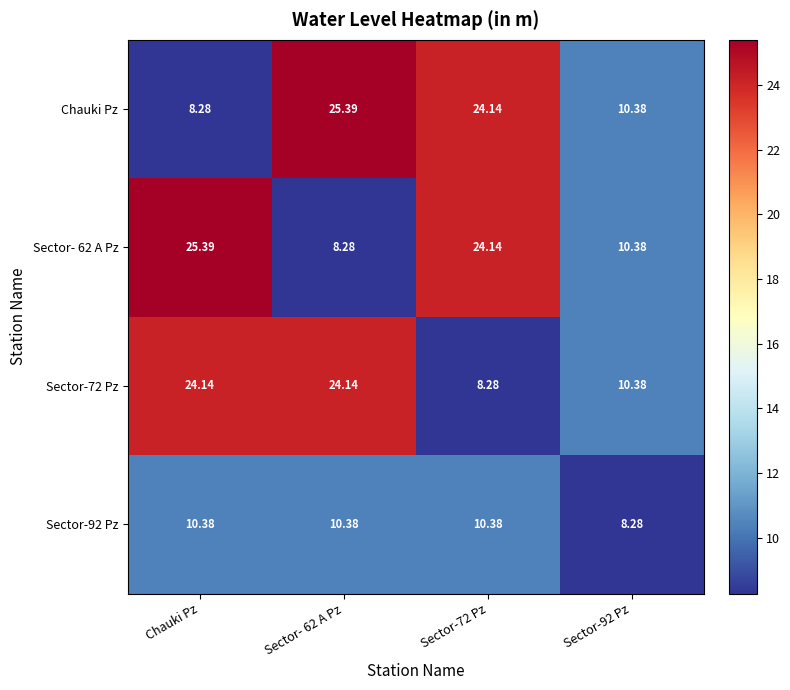

Where does the Sector-92 Pz series first go above 10?

Chauki Pz